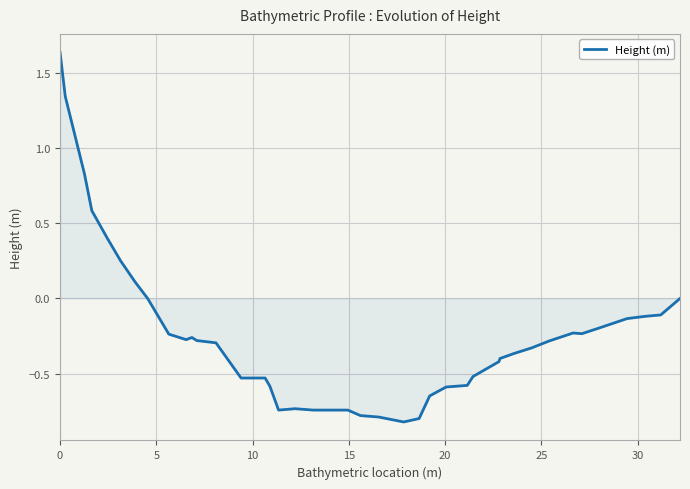

What is the minimum value shown in the chart?

-0.8